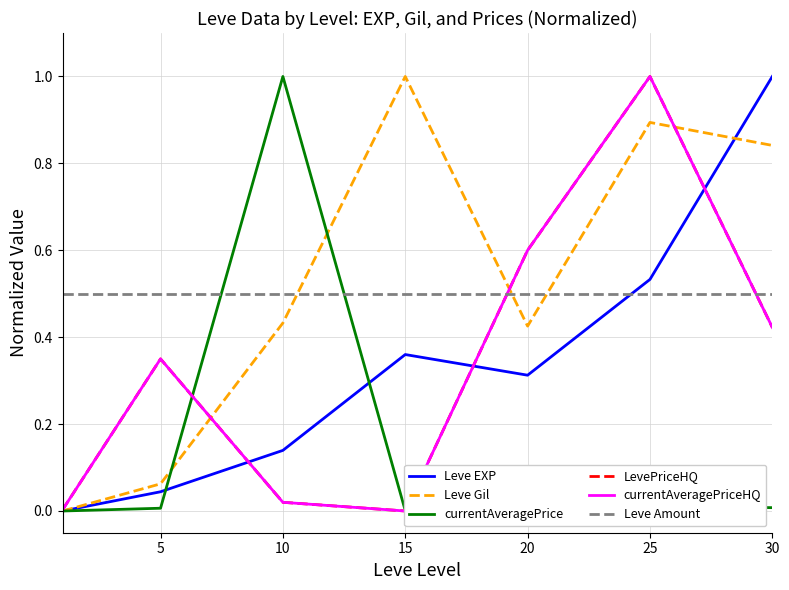

Reading right to left, list all the values displayed in this chart.

Leve EXP: 1.0	0.5	0.3	0.4	0.1	0.0	0.0
Leve Gil: 0.8	0.9	0.4	1.0	0.4	0.1	0.0
currentAveragePrice: 0.0	0.0	0.0	0.0	1.0	0.0	0.0
LevePriceHQ: 0.4	1.0	0.6	0.0	0.0	0.3	0.0
currentAveragePriceHQ: 0.4	1.0	0.6	0.0	0.0	0.3	0.0
Leve Amount: 0.5	0.5	0.5	0.5	0.5	0.5	0.5